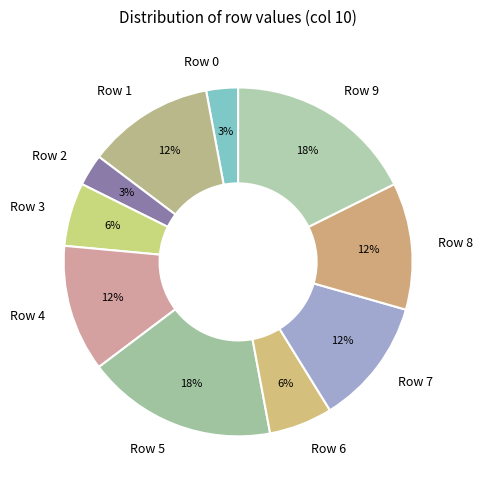

Is there a majority slice in this chart?

No